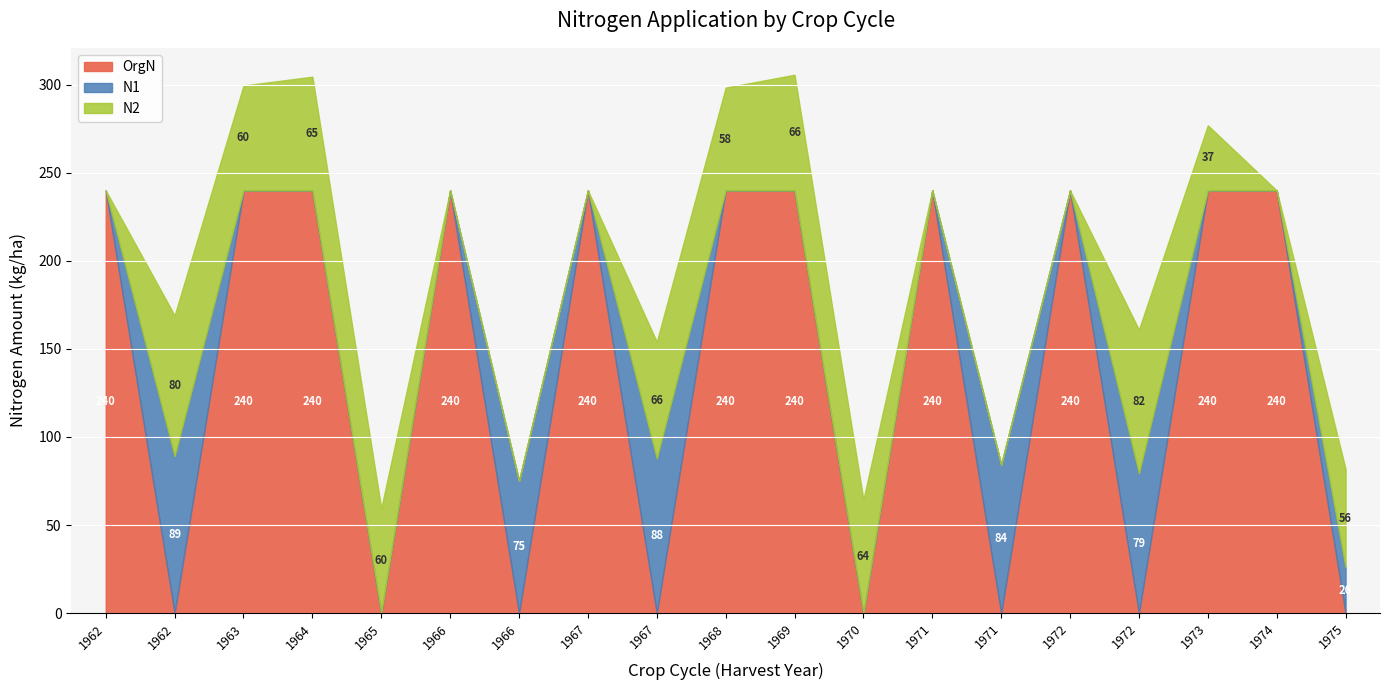

At which category is the sum across all series the highest?

1969